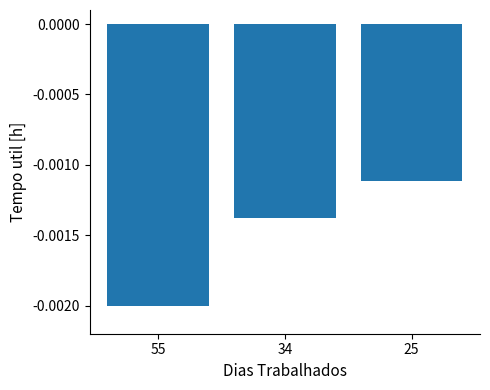

Between 25 and 34, which is larger?

25